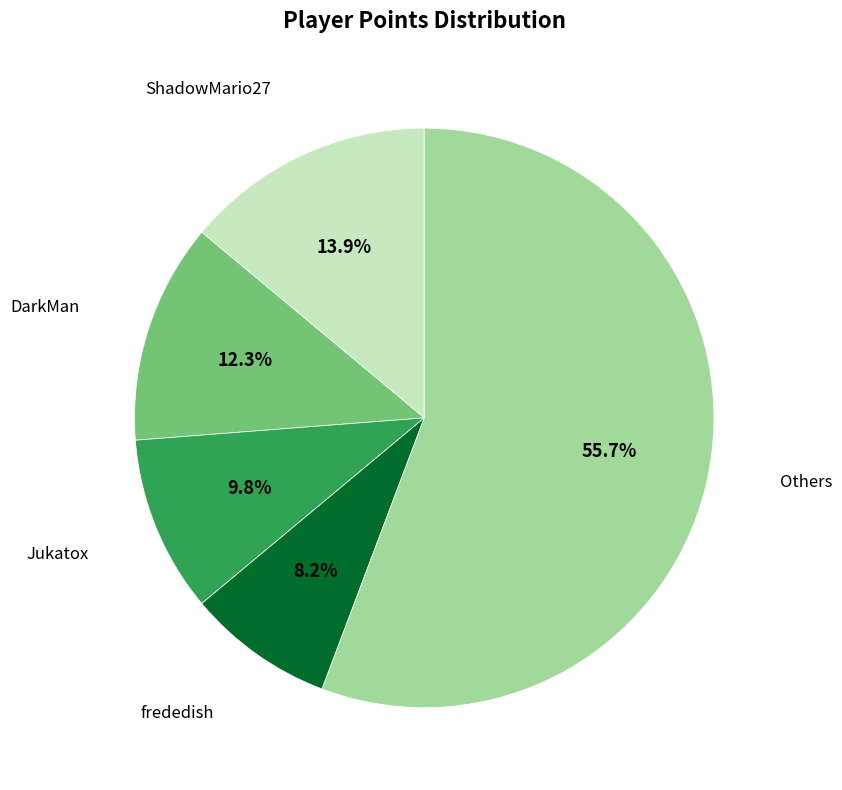

Combined, do DarkMan and Jukatox account for over 50%?

No